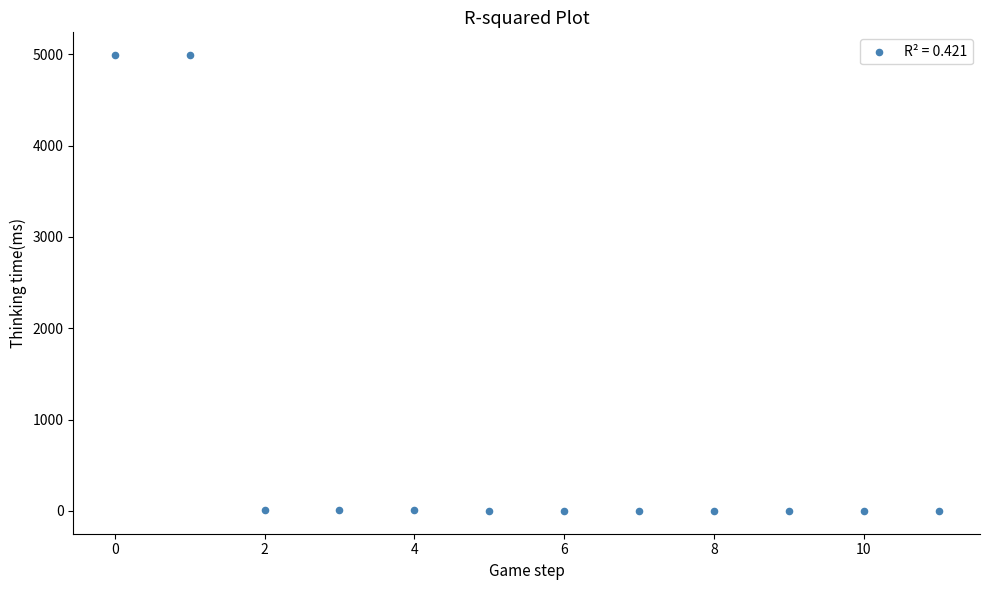

What is the average Y value?

834